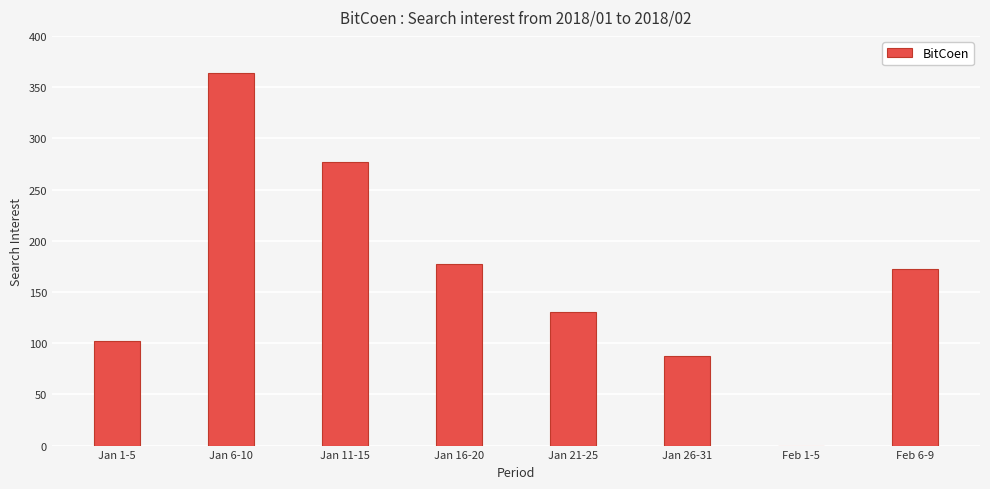

At which category does the chart reach its peak across all series?

Jan 6-10